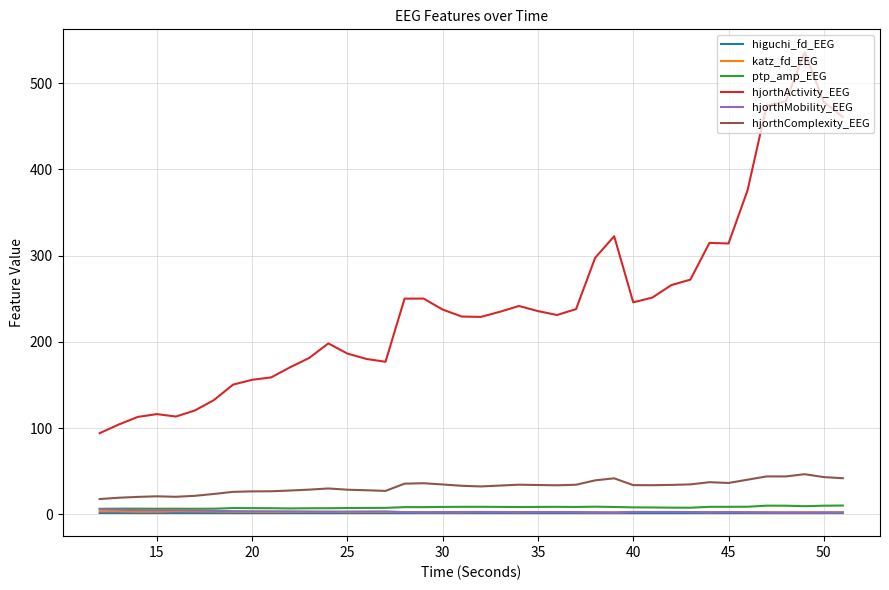

True or false: hjorthActivity_EEG and higuchi_fd_EEG intersect in this chart.

False